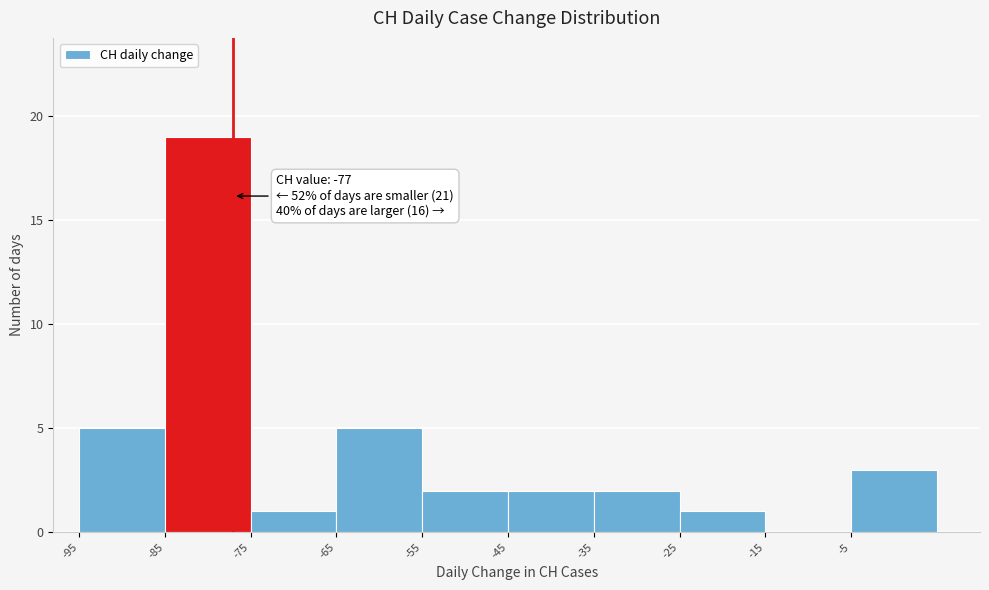

Over which range of the x-axis is the bar tallest?

-85 to -75